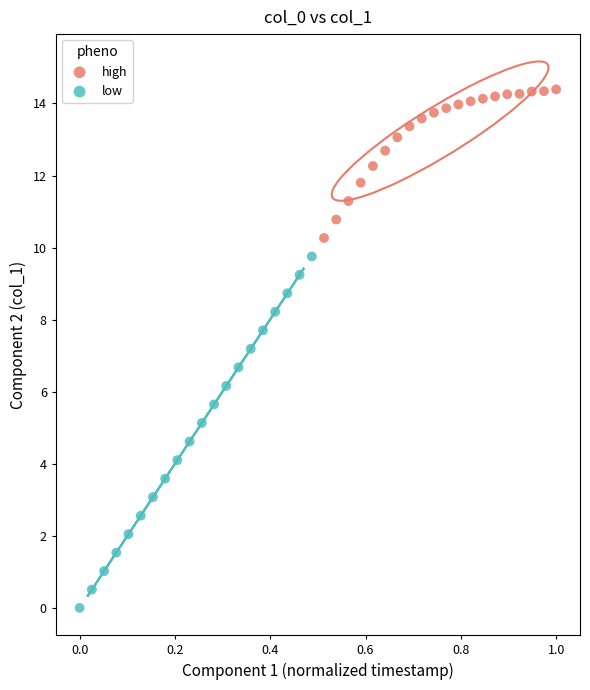

Which series reaches the minimum Y coordinate?

low